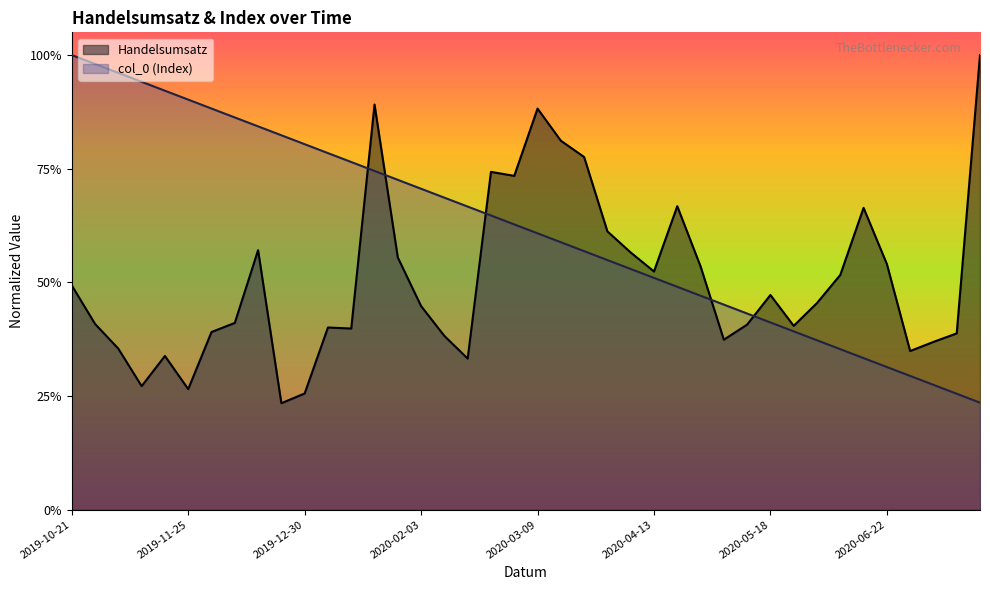

Does the chart display data point markers on the line(s)?

No